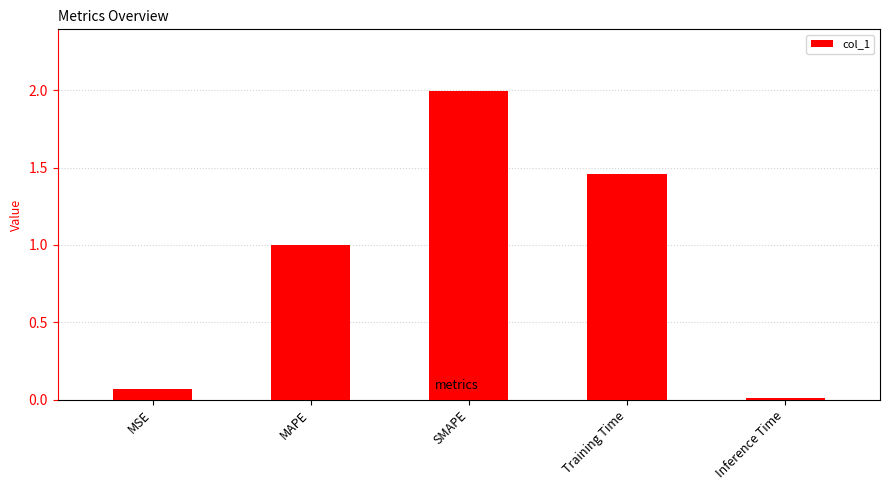

What is the greatest value displayed?

2.0